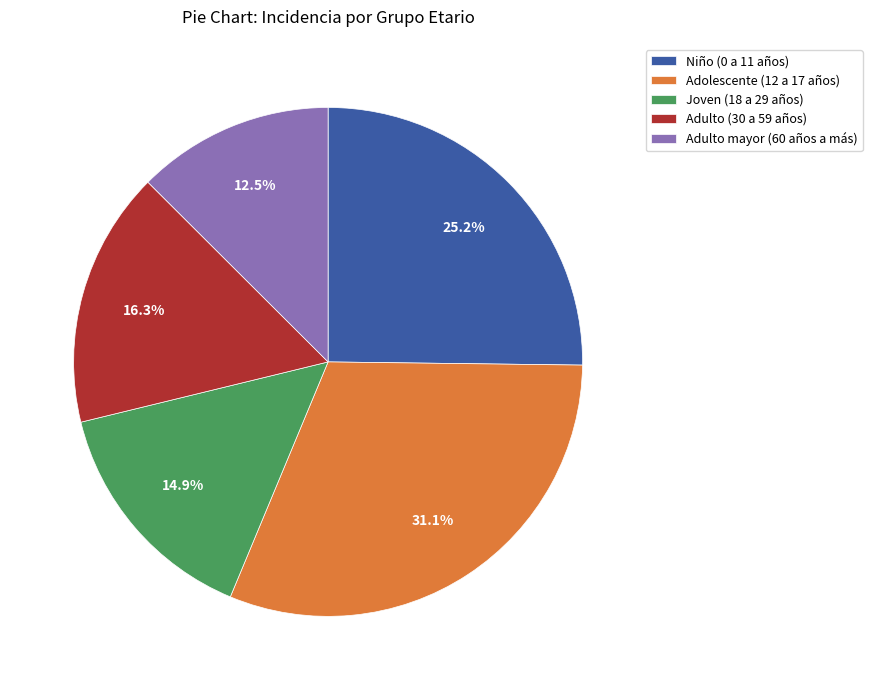

How many segments does this pie chart have?

5